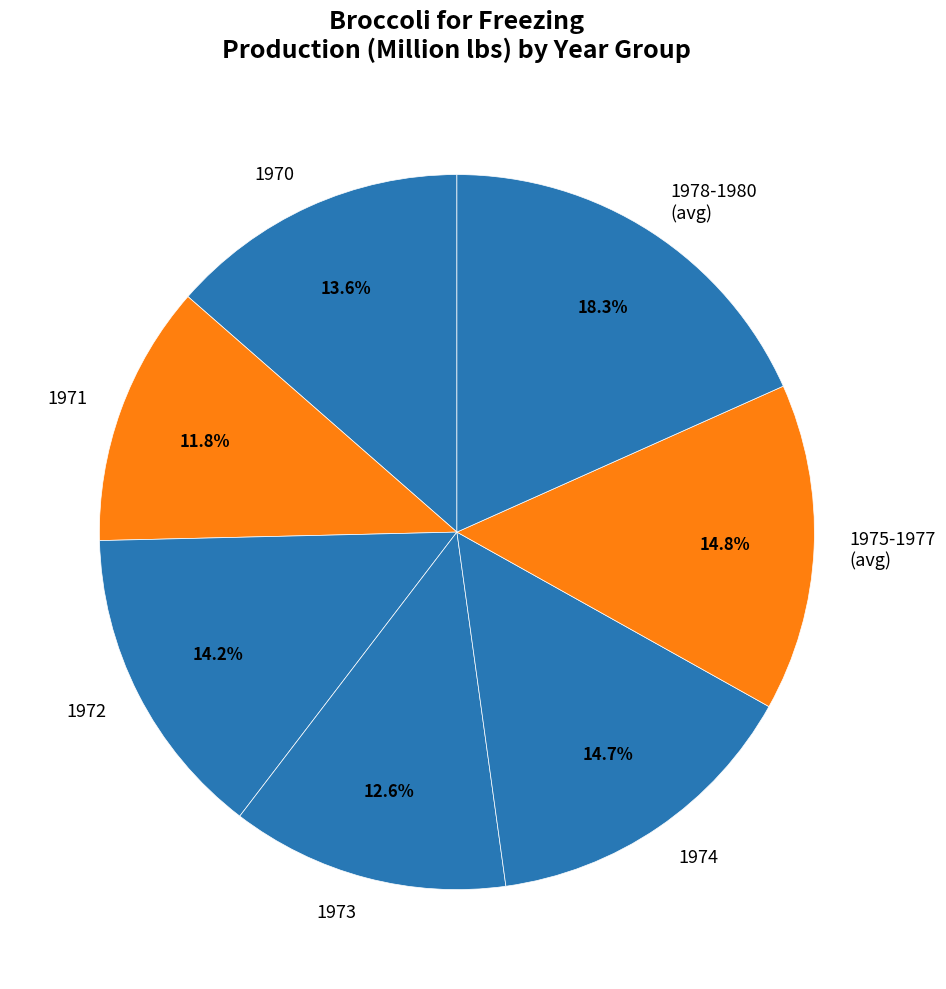

Which category has the smallest portion of the pie?

1971